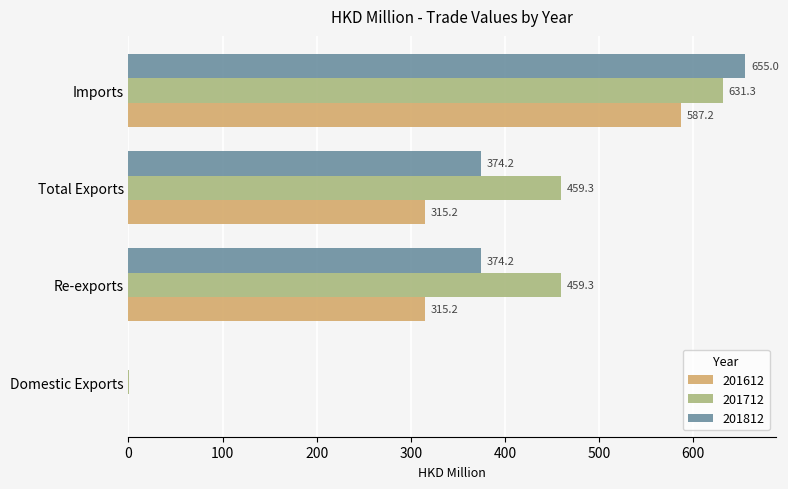

The 201612 series shows 315.2 at Total Exports. True or false?

True